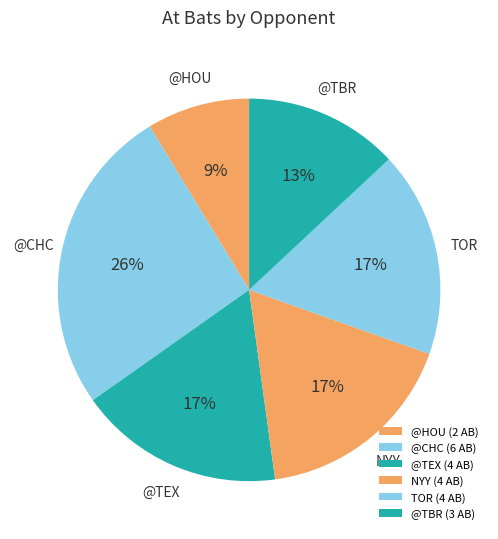

Which slice is the smallest?

@HOU (2 AB)